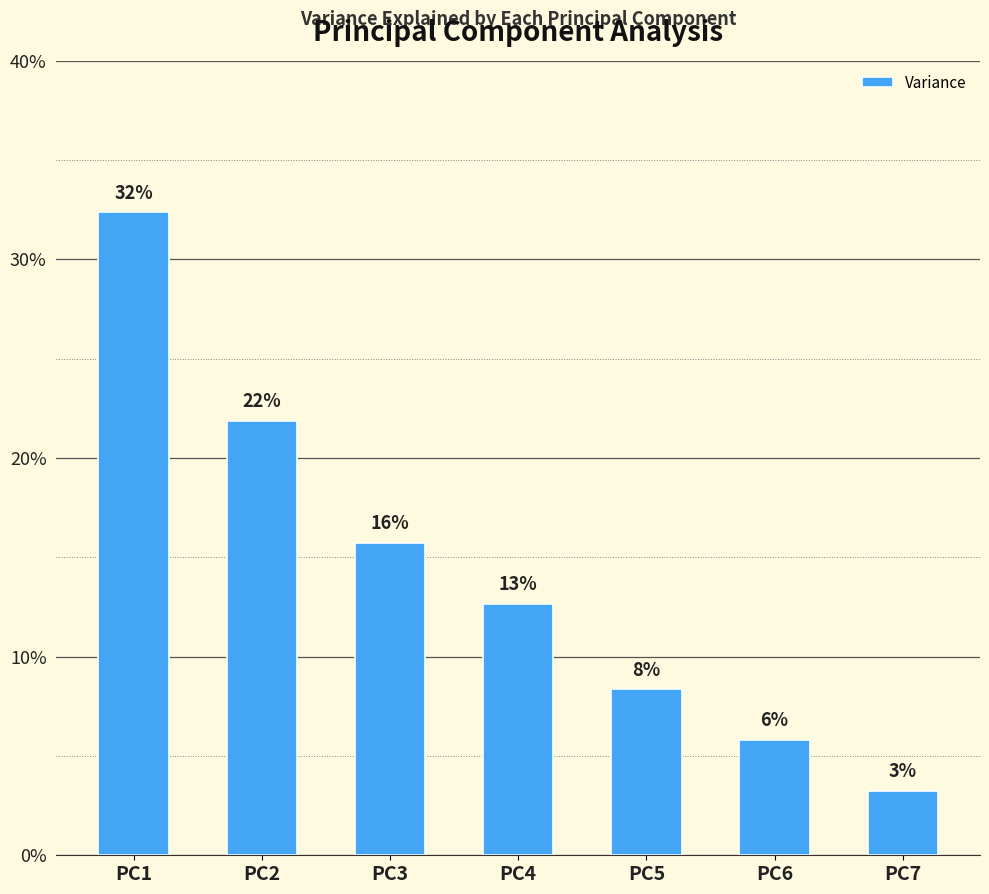

Does the chart contain any negative values?

No